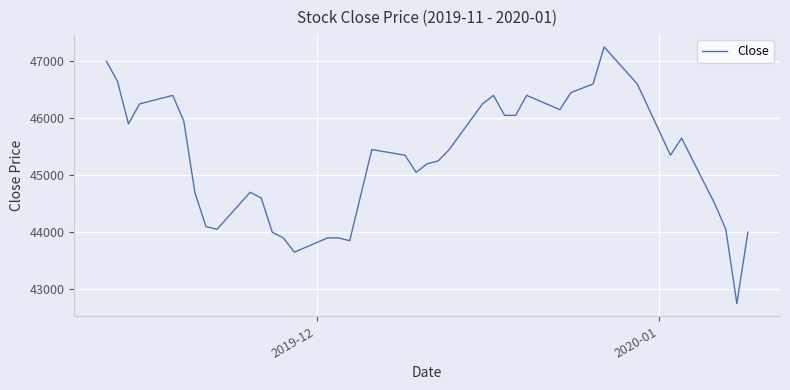

What is the difference between the maximum and minimum values?

4500